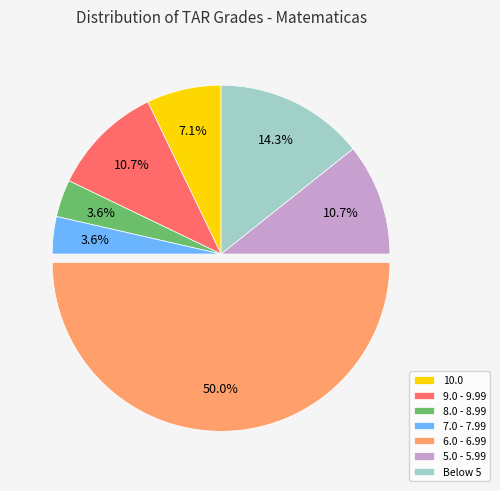

Count the number of slices in the pie.

7